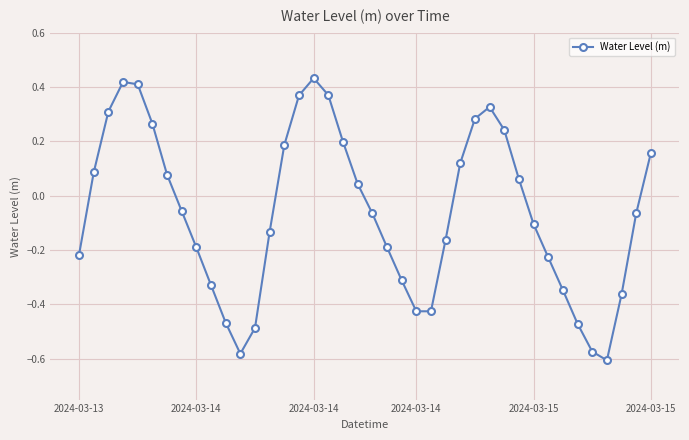

What is the sum of all values?

-2.4